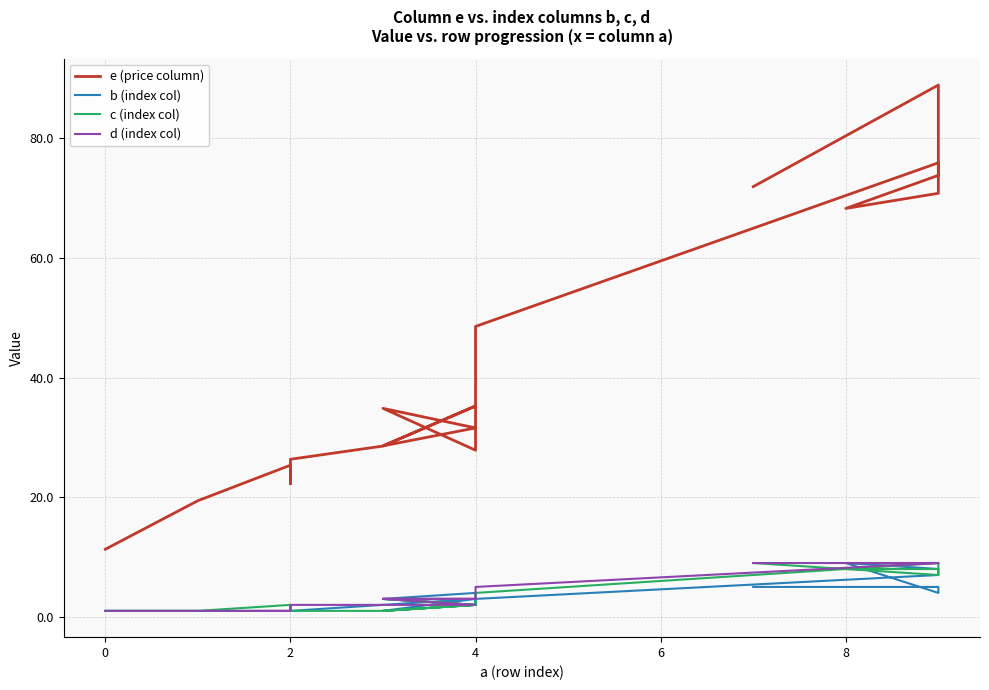

What is the value of the e (price column) point at the 19th from the left?

71.9